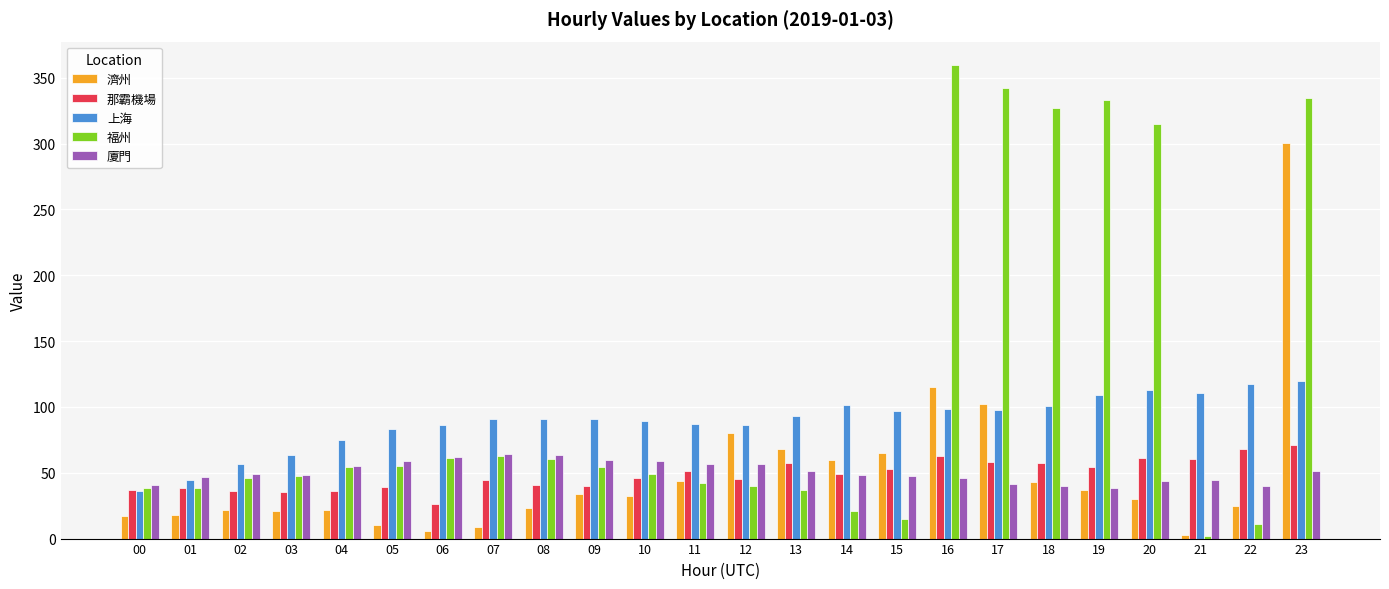

What is the total value across all series at 15?

276.7